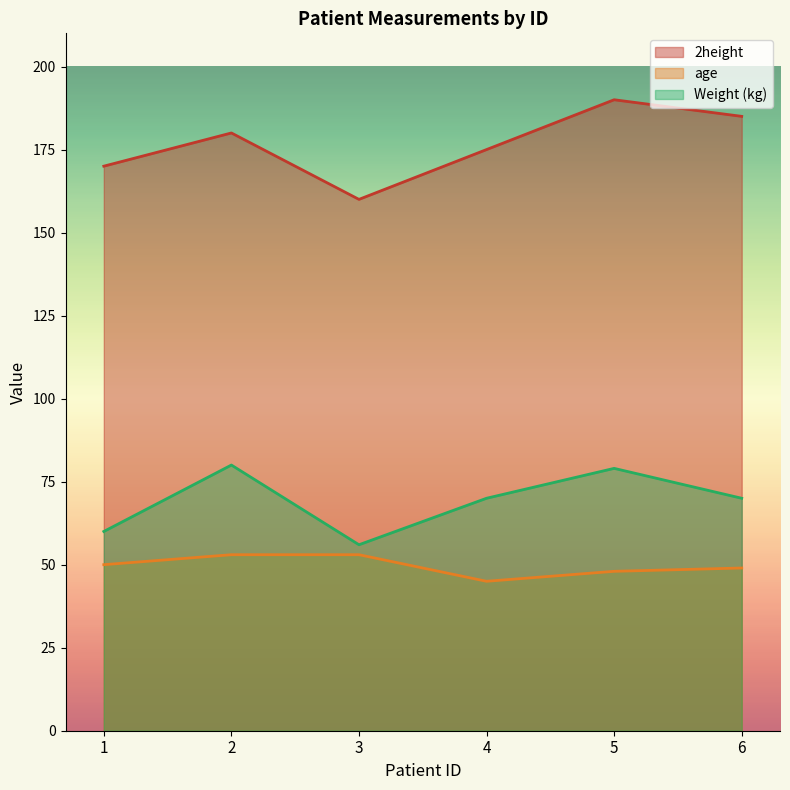

What is the value of the Weight (kg) point at the 1st from the left?

60